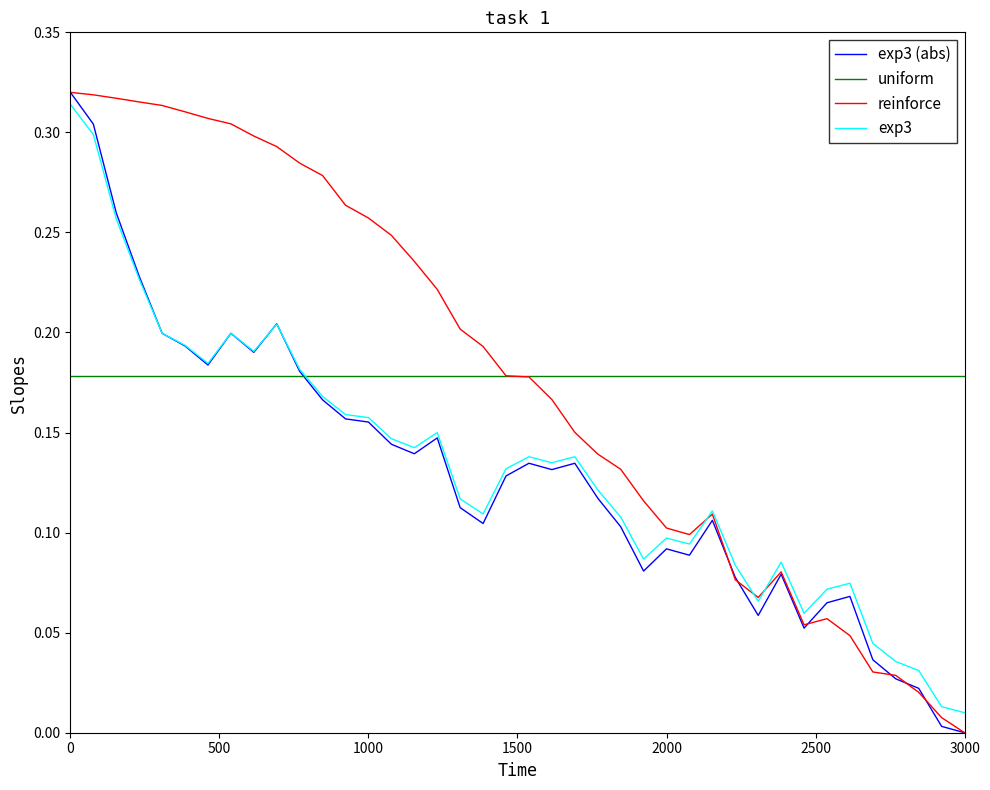

Which series has the largest range (max minus min)?

exp3 (abs)